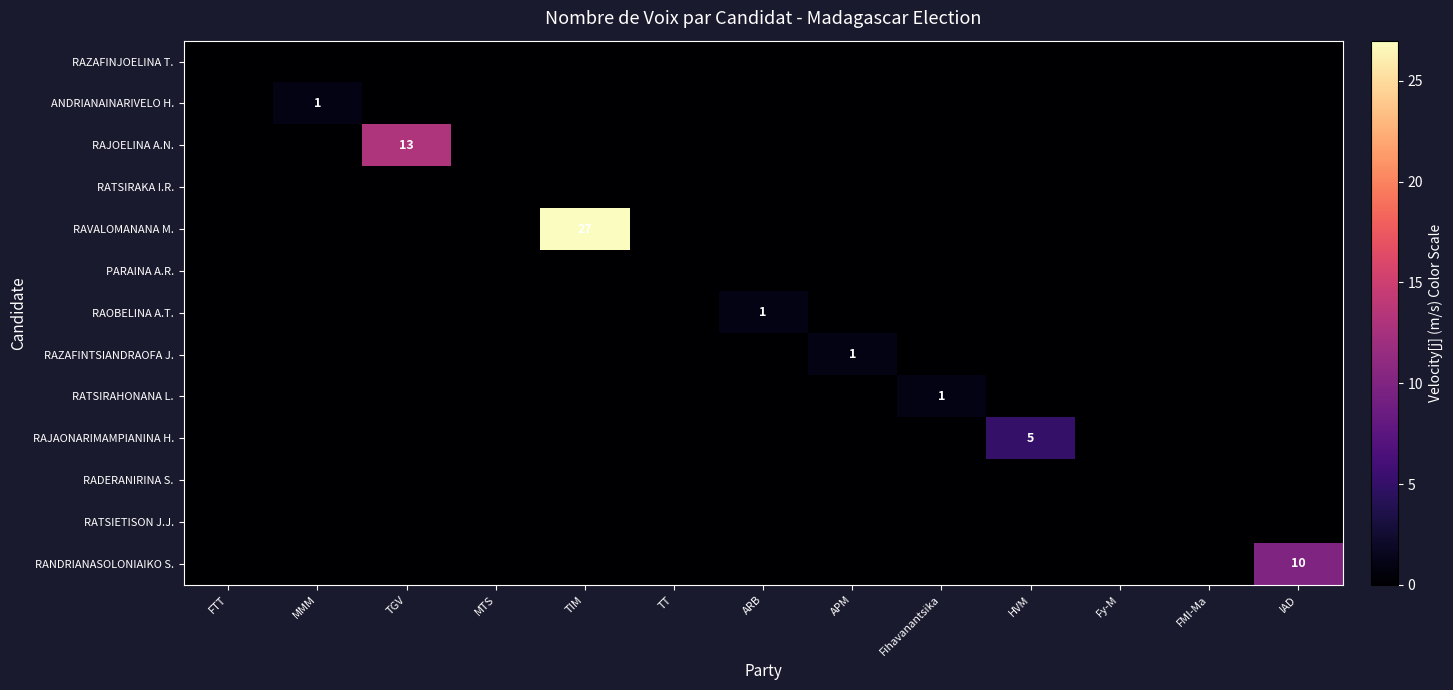

Rank the series at TGV from highest to lowest value.

RAJOELINA A.N., RAZAFINJOELINA T., ANDRIANAINARIVELO H., RATSIRAKA I.R., RAVALOMANANA M., PARAINA A.R., RAOBELINA A.T., RAZAFINTSIANDRAOFA J., RATSIRAHONANA L., RAJAONARIMAMPIANINA H., RADERANIRINA S., RATSIETISON J.J., RANDRIANASOLONIAIKO S.